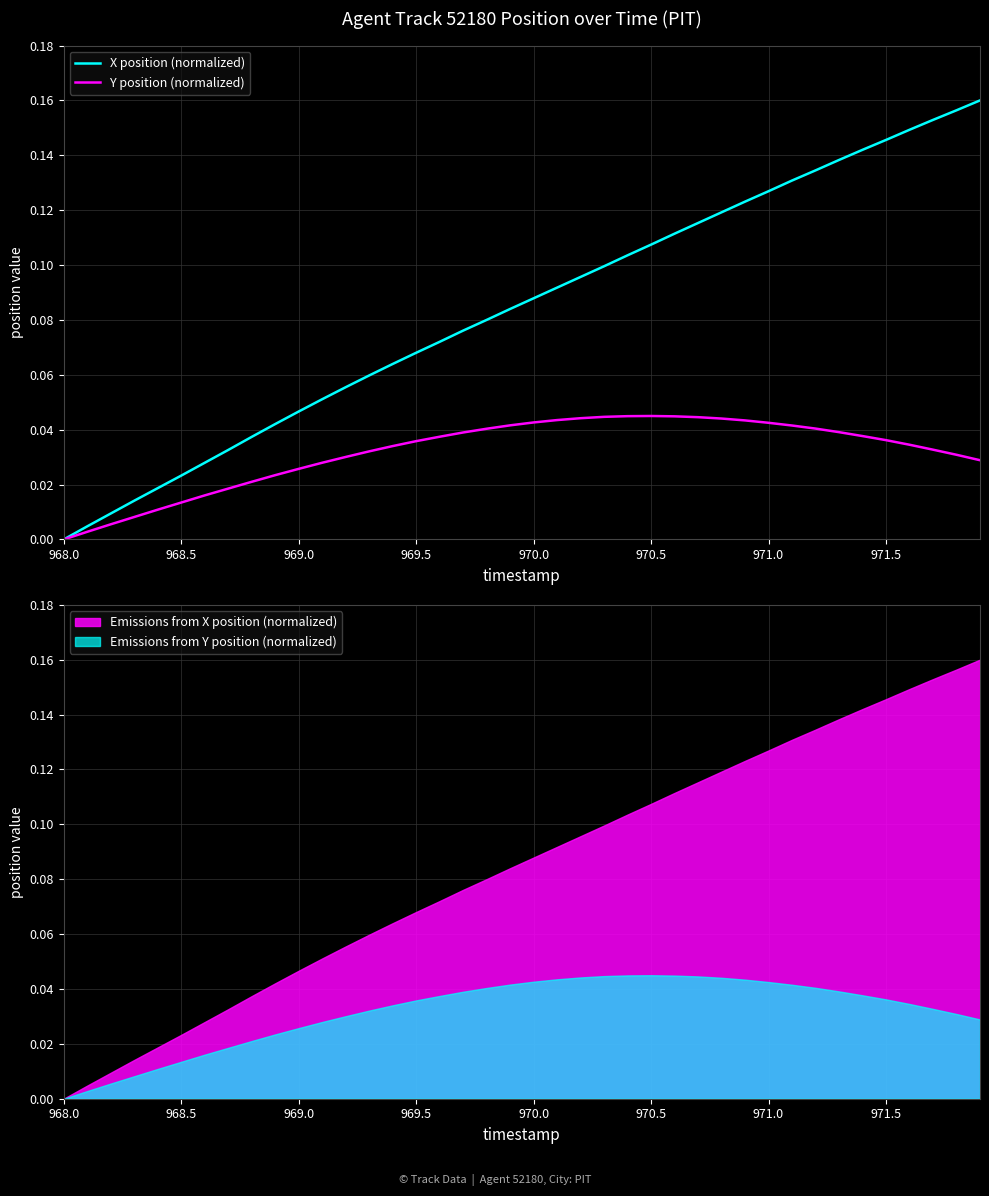

Which series has the widest spread of values?

X position (normalized)